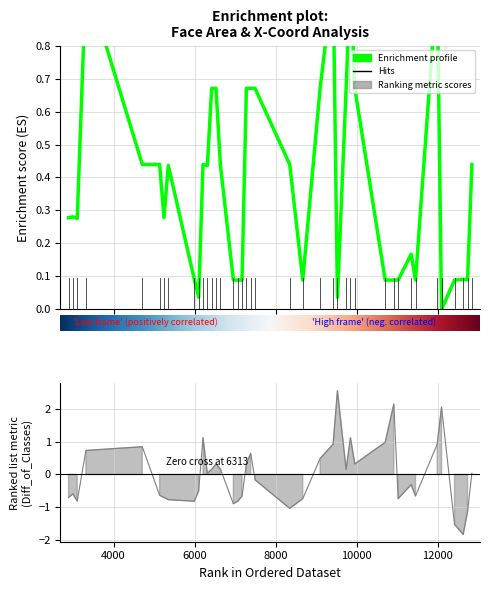

What position from the right is 11?

29